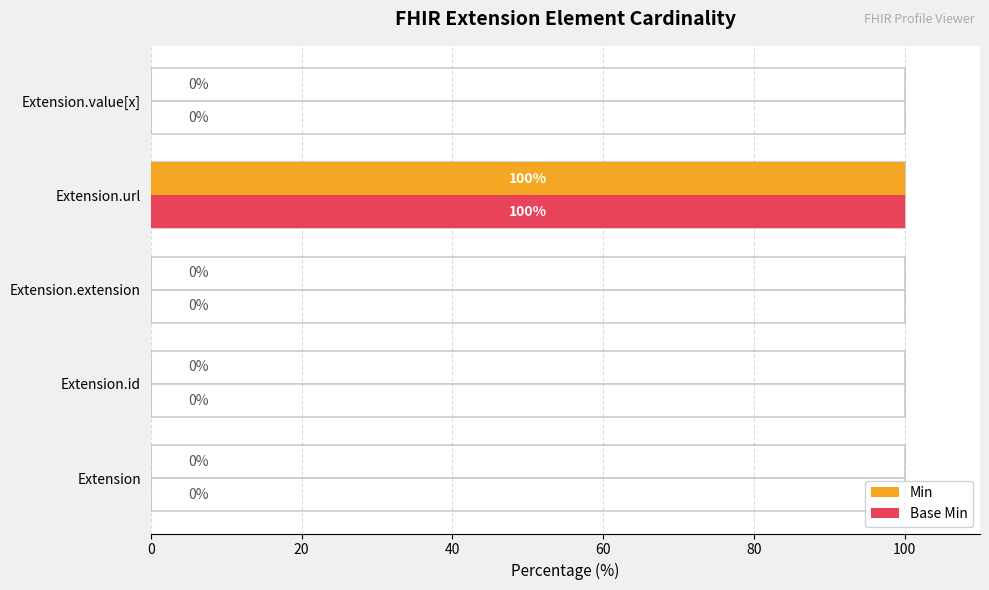

How many bars are there in each group?

2